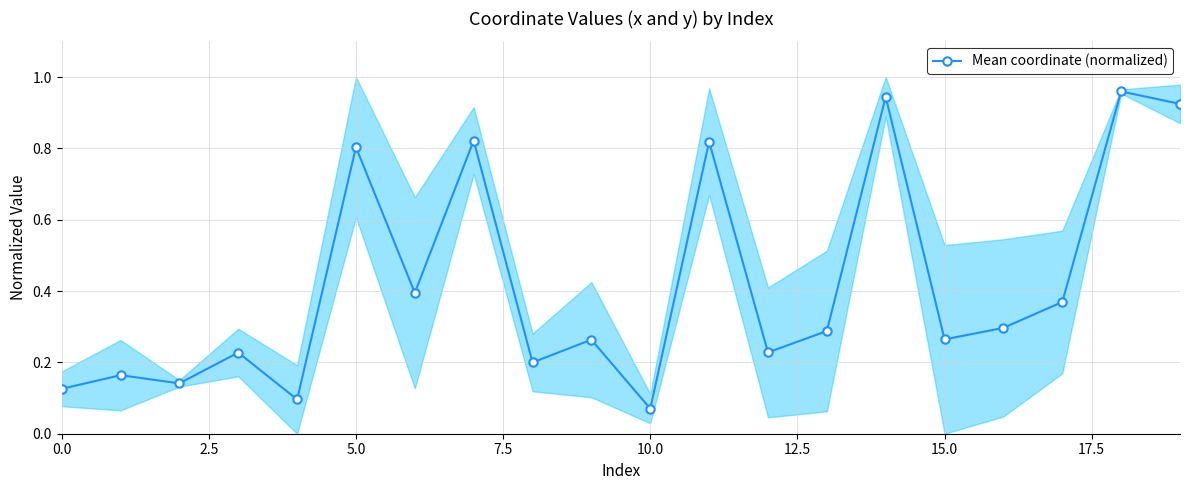

What position from the right is 15?

5